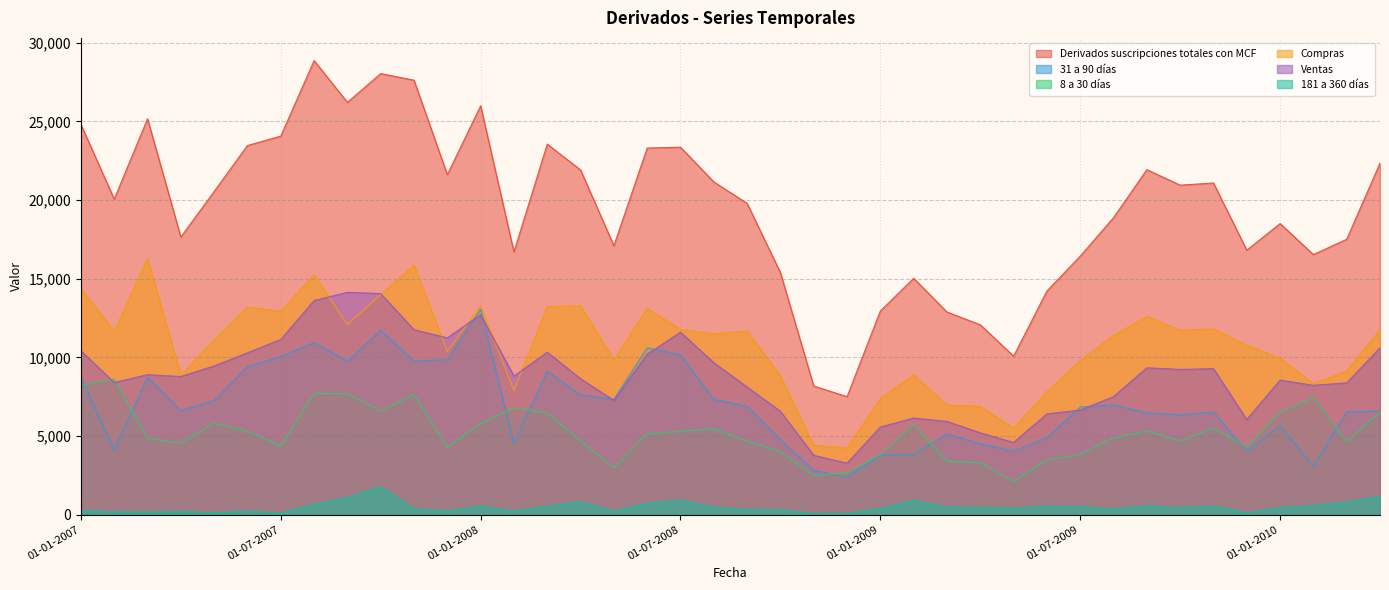

At 01-06-2008, list the series in order from smallest to largest.

181 a 360 días, 8 a 30 días, Ventas, 31 a 90 días, Compras, Derivados suscripciones totales con MCF